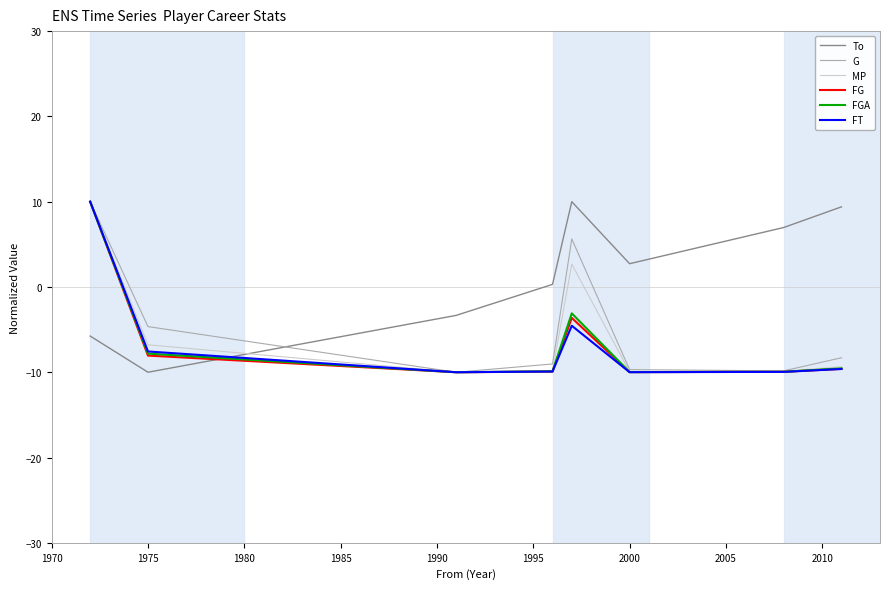

What are all the series names shown in the legend?

To, G, MP, FG, FGA, FT